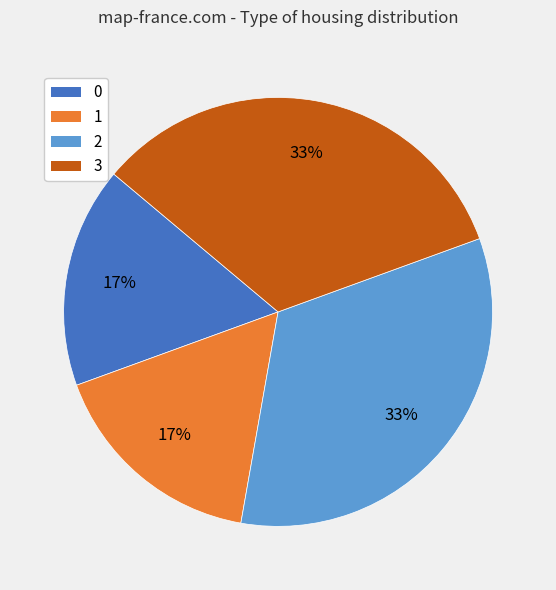

To the nearest percent, what is the average slice percentage?

25%